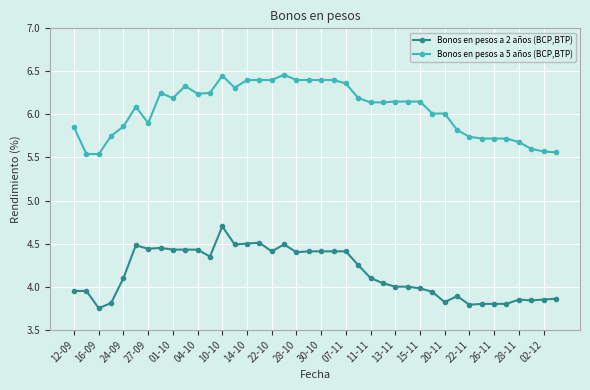

What is the difference between the maximum and minimum values in the Bonos en pesos a 5 años (BCP,BTP) series?

0.9